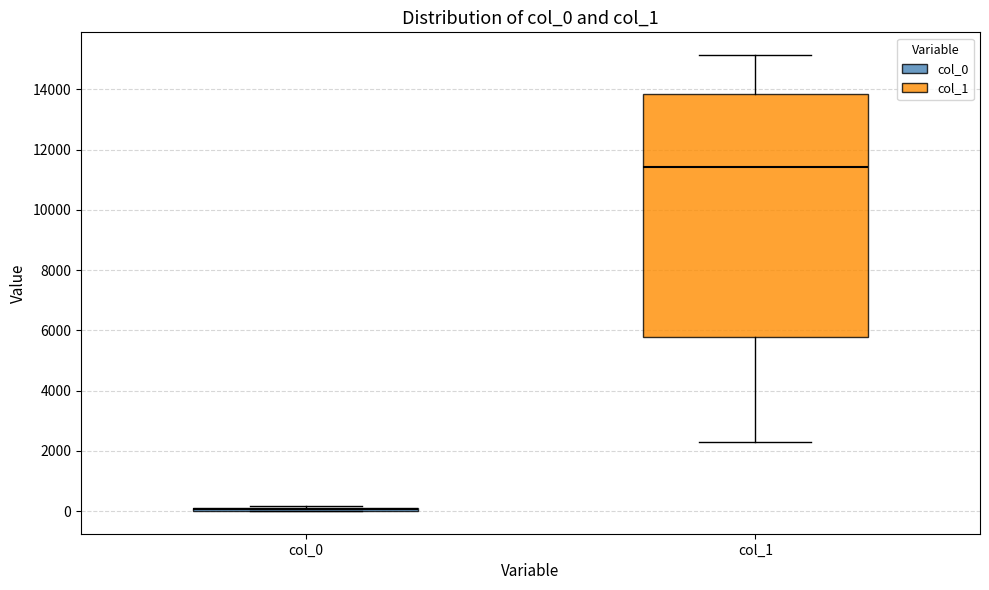

Where does the median line of the box for col_1 sit on the y-axis? The values are not printed on the chart, so give them approximately, as read against the axis.

11400